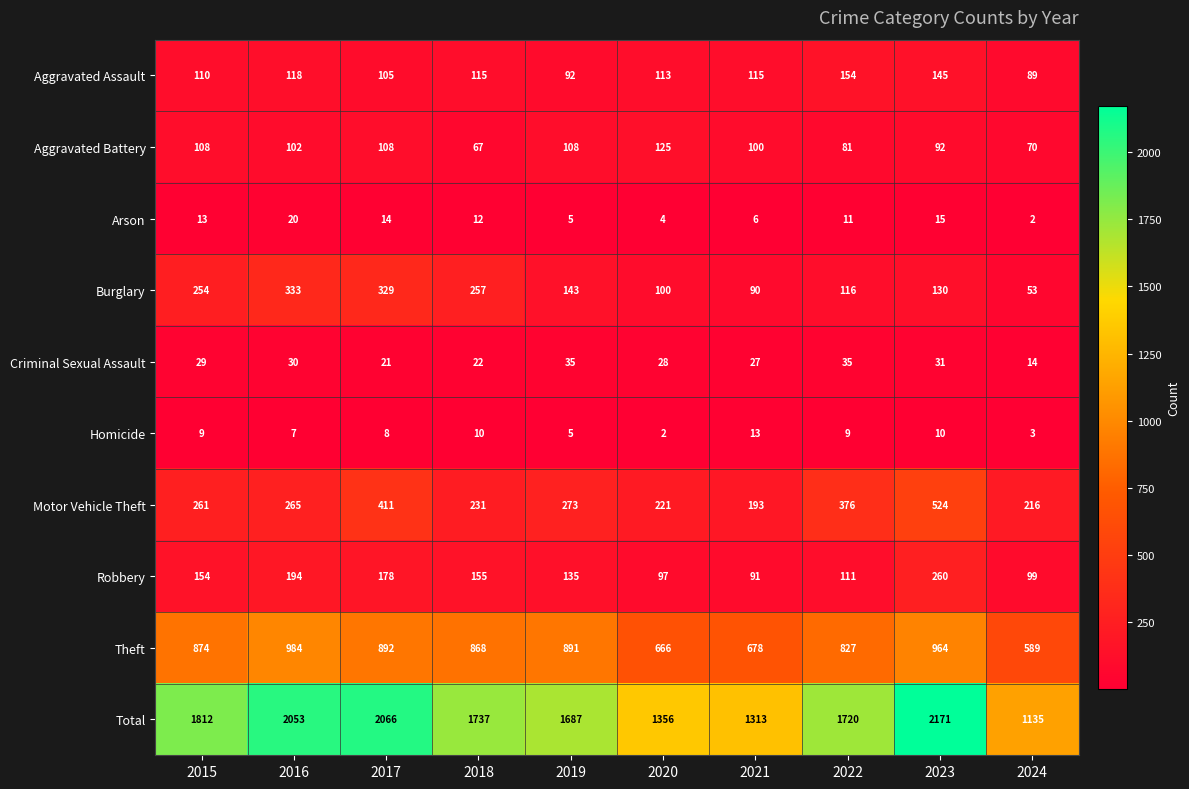

At which label does Motor Vehicle Theft reach its minimum?

2021